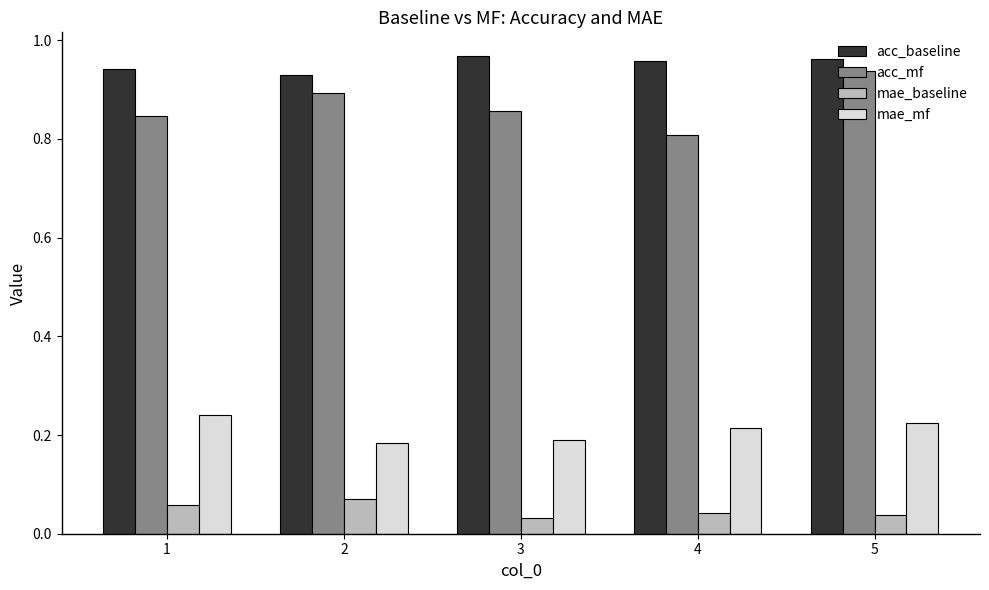

How many bars are there in total?

20